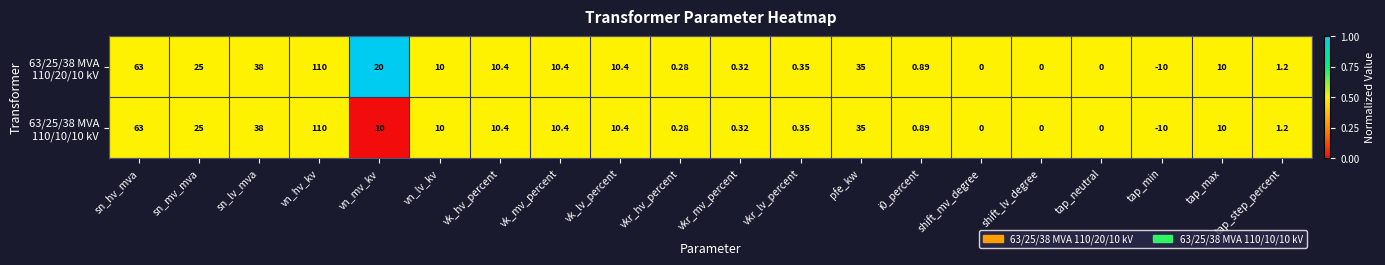

Count the number of data series in this chart.

2